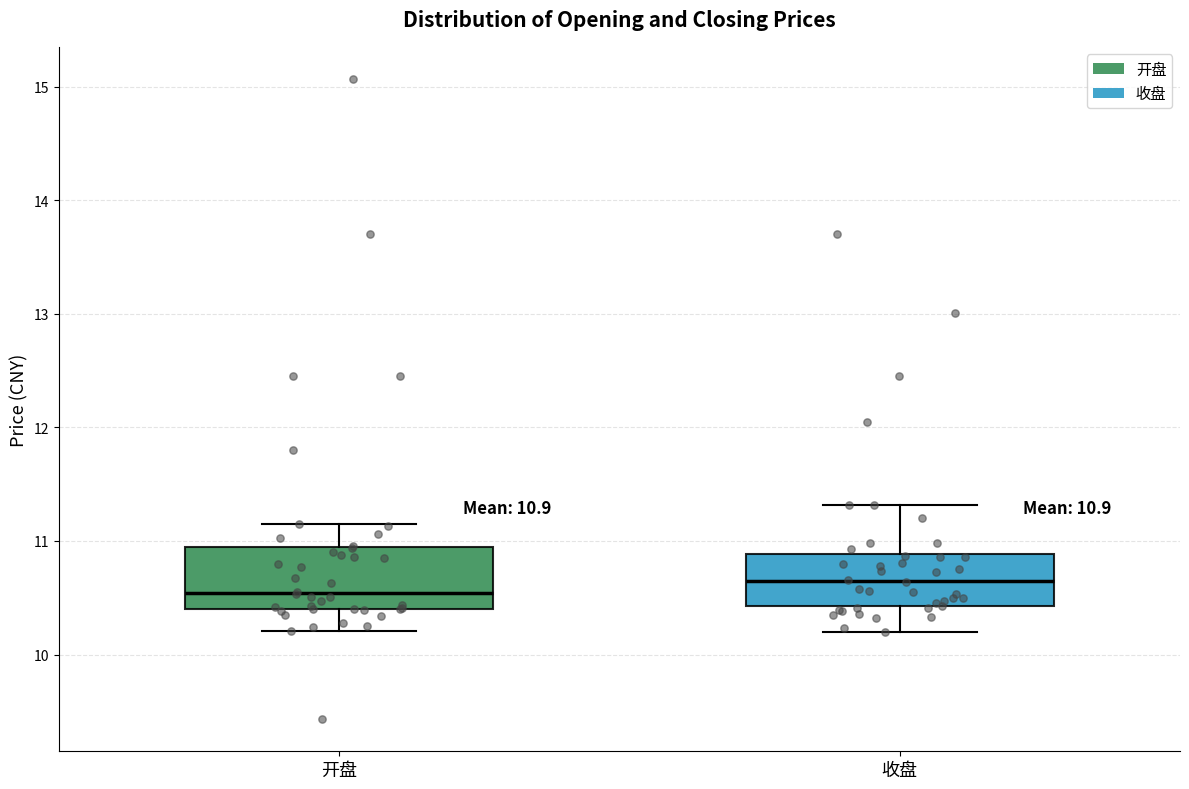

Which box has the highest median line?

收盘